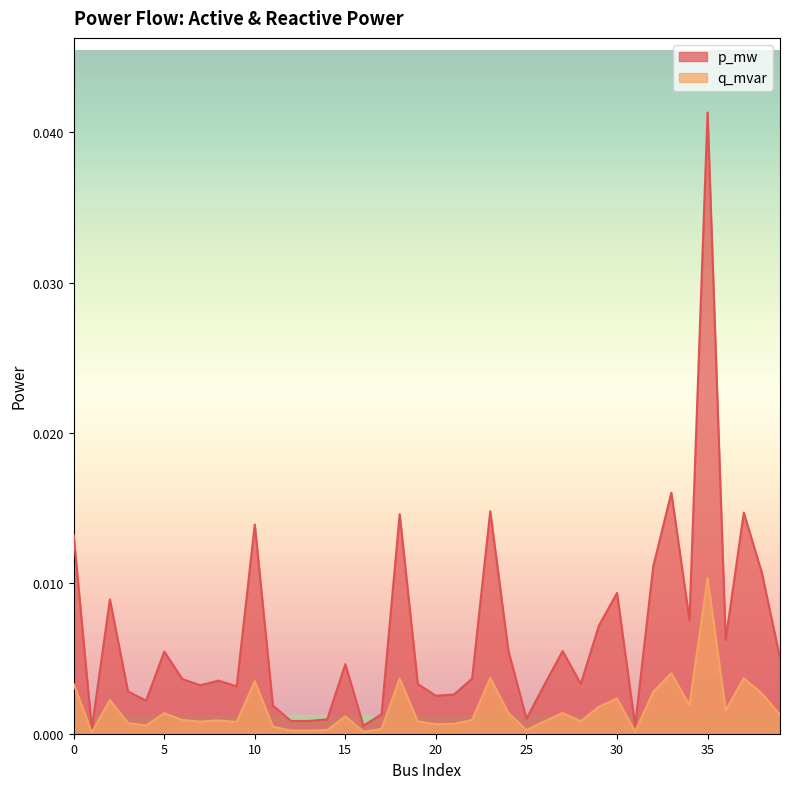

Where is the first local minimum for p_mw?

1